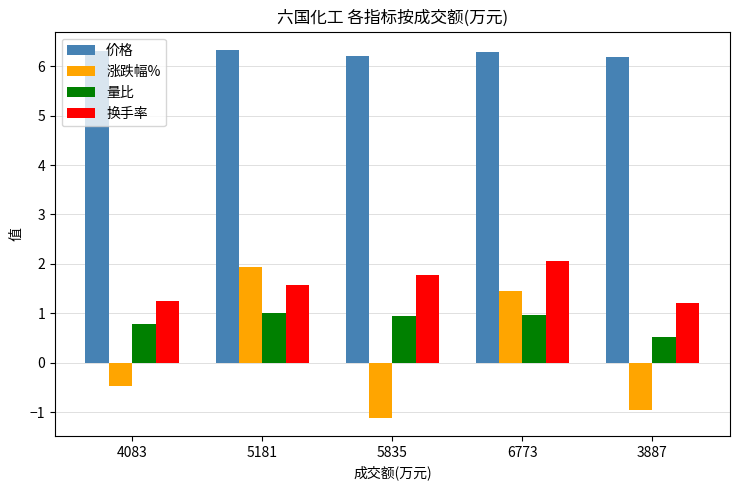

At 3887, list the series in order from largest to smallest.

价格, 换手率, 量比, 涨跌幅%